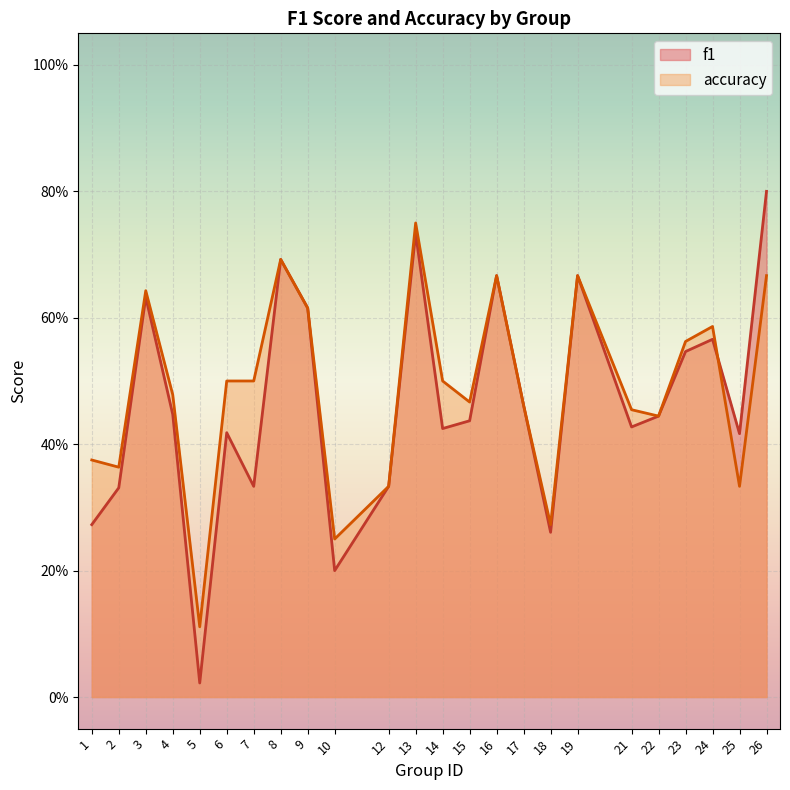

The f1 series shows 0.1 at 4. True or false?

False